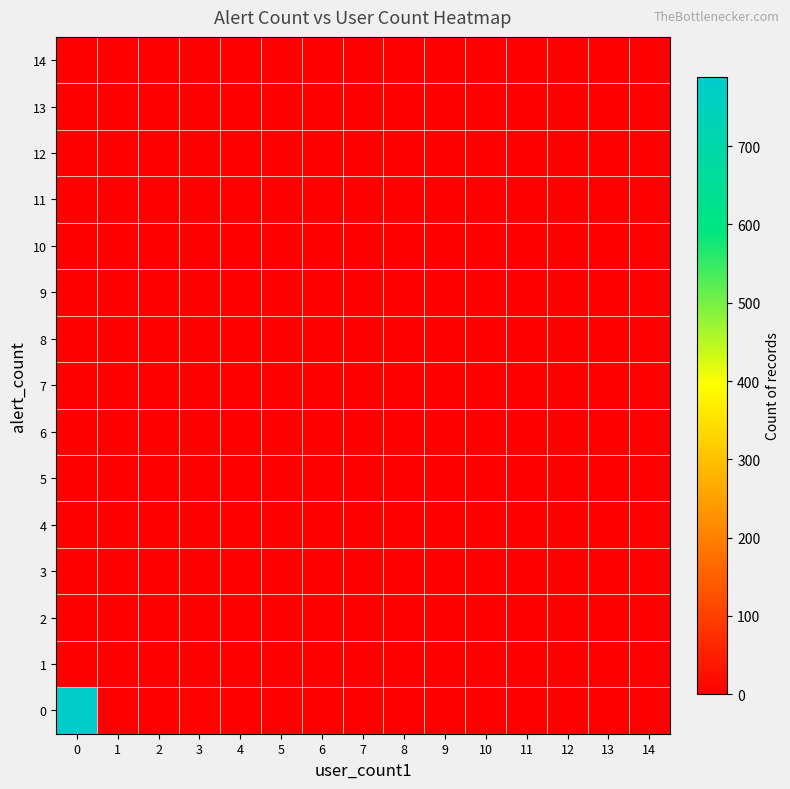

Reading left to right, extract all data points from this chart.

row_0: 0=789	1=0	2=0	3=4	4=0	5=0	6=0	7=0	8=0	9=0	10=0	11=0	12=0	13=0	14=0
row_1: 0=2	1=0	2=0	3=0	4=0	5=0	6=0	7=0	8=0	9=0	10=0	11=0	12=0	13=0	14=0
row_2: 0=0	1=0	2=0	3=0	4=0	5=0	6=0	7=0	8=0	9=0	10=0	11=0	12=0	13=0	14=0
row_3: 0=0	1=0	2=0	3=0	4=0	5=0	6=0	7=0	8=0	9=0	10=0	11=0	12=0	13=0	14=0
row_4: 0=0	1=0	2=0	3=0	4=0	5=0	6=0	7=0	8=0	9=0	10=0	11=0	12=0	13=0	14=0
row_5: 0=0	1=0	2=0	3=0	4=0	5=0	6=0	7=0	8=0	9=0	10=0	11=0	12=0	13=0	14=0
row_6: 0=0	1=0	2=0	3=0	4=0	5=0	6=0	7=0	8=0	9=0	10=0	11=0	12=0	13=0	14=0
row_7: 0=0	1=0	2=0	3=0	4=0	5=0	6=0	7=0	8=0	9=0	10=0	11=0	12=0	13=0	14=0
row_8: 0=0	1=0	2=0	3=0	4=0	5=0	6=0	7=0	8=0	9=0	10=0	11=0	12=0	13=0	14=0
row_9: 0=0	1=0	2=0	3=0	4=0	5=0	6=0	7=0	8=0	9=0	10=0	11=0	12=0	13=0	14=0
row_10: 0=0	1=0	2=0	3=0	4=0	5=0	6=0	7=0	8=0	9=0	10=0	11=0	12=0	13=0	14=0
row_11: 0=0	1=0	2=0	3=0	4=0	5=0	6=0	7=0	8=0	9=0	10=0	11=0	12=0	13=0	14=0
row_12: 0=0	1=0	2=0	3=0	4=0	5=0	6=0	7=0	8=0	9=0	10=0	11=0	12=0	13=0	14=0
row_13: 0=0	1=0	2=0	3=0	4=0	5=0	6=0	7=0	8=0	9=0	10=0	11=0	12=0	13=0	14=0
row_14: 0=0	1=0	2=0	3=0	4=0	5=0	6=0	7=0	8=0	9=0	10=0	11=0	12=0	13=0	14=0